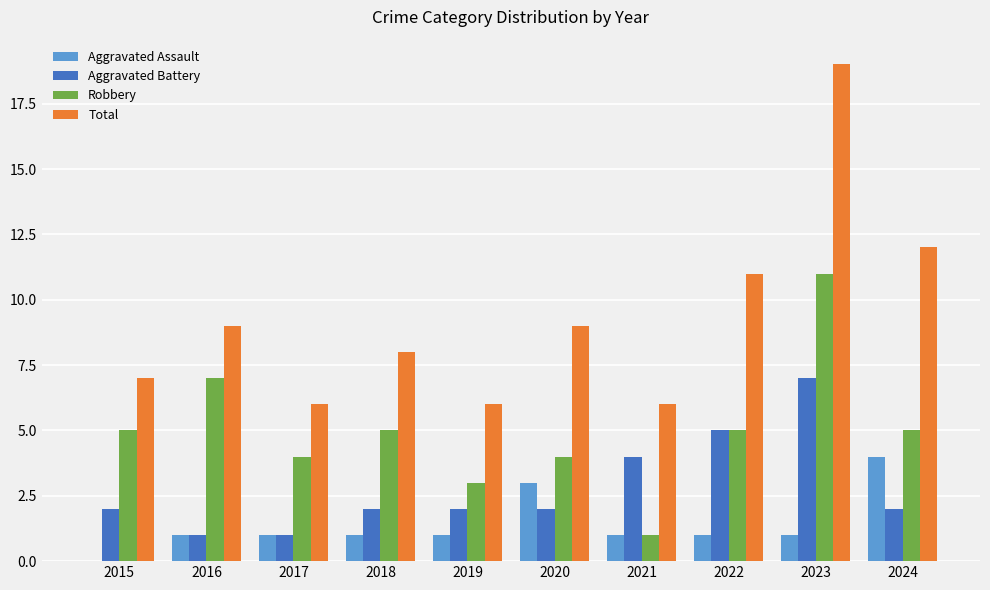

Between 2019 and 2023, which series saw the biggest shift?

Total